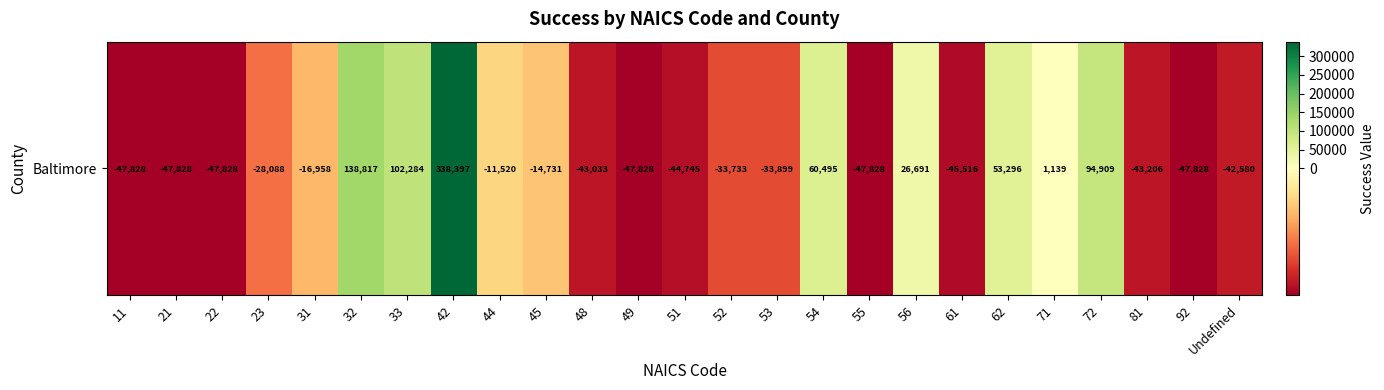

The chart shows a value of 94556.0 at 54. True or false?

False